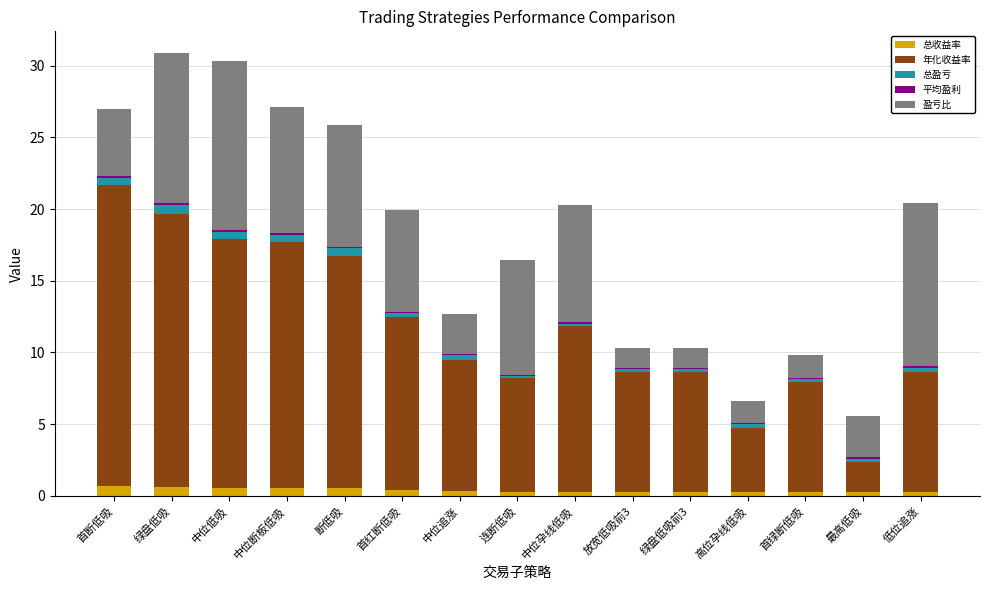

What is the highest value of the 总收益率 series?

0.7